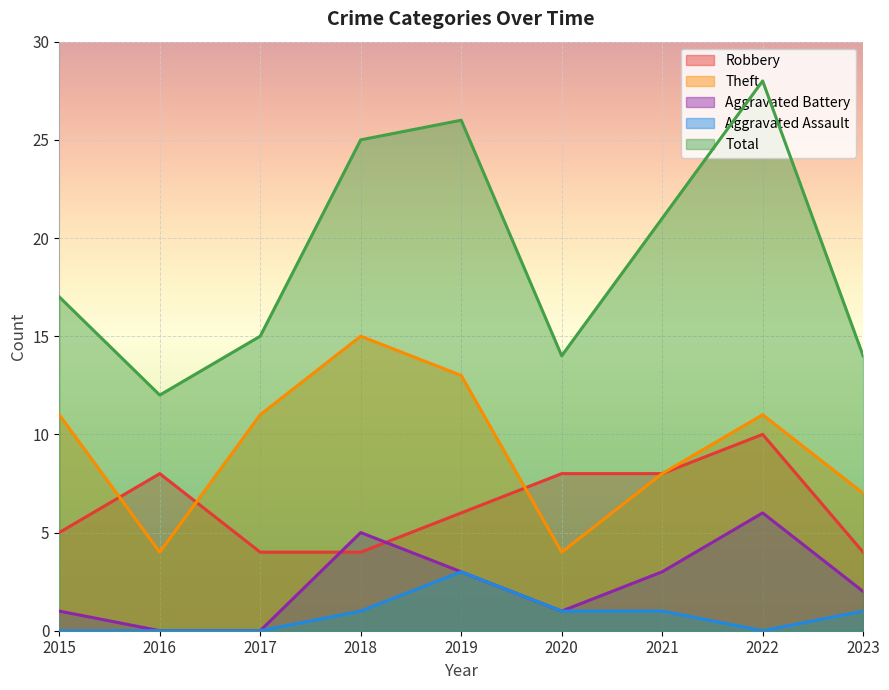

How many data points does each series have?

9